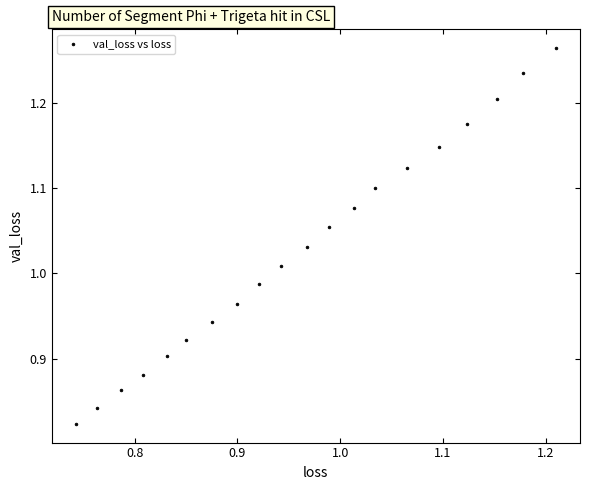

What is the range of X values (max minus min)?

0.5